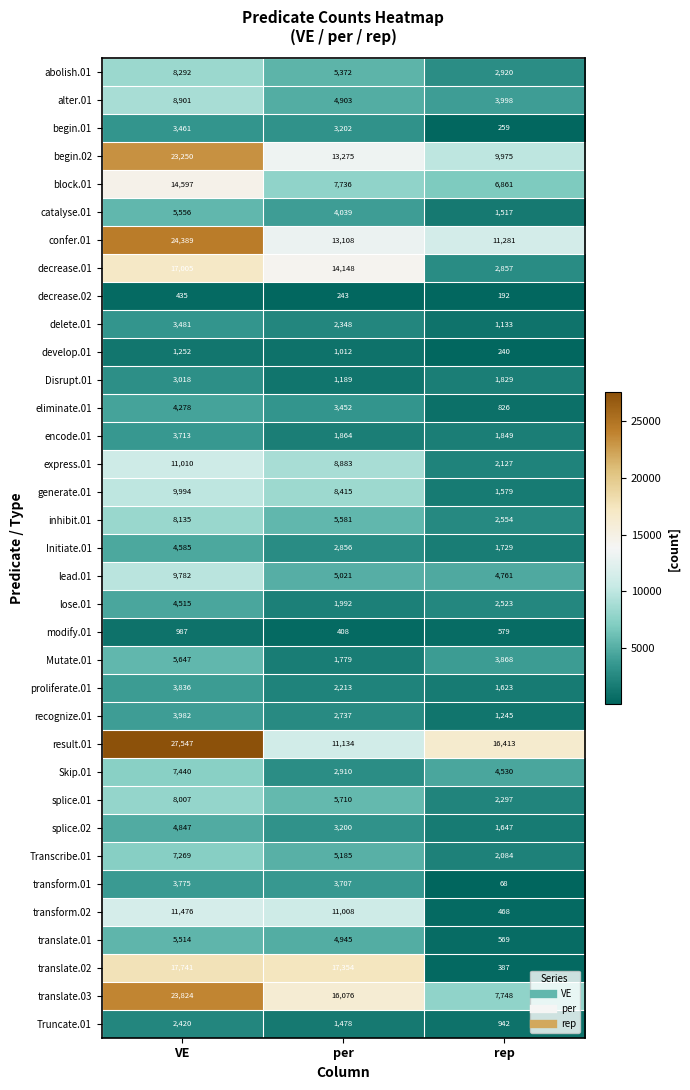

What is the greatest value displayed?

27547